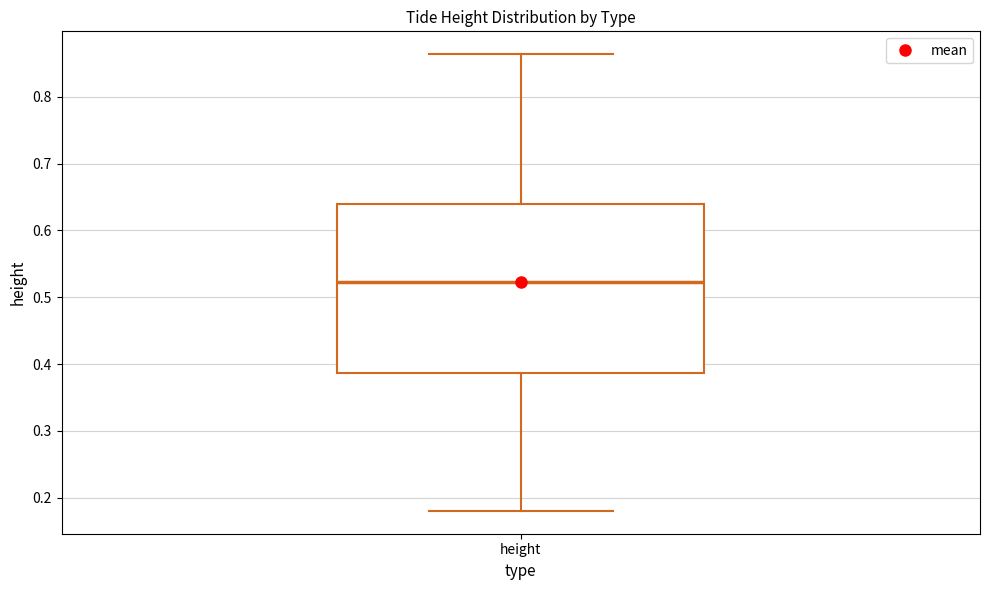

Where does the median line of the box for height sit on the y-axis? The values are not printed on the chart, so give them approximately, as read against the axis.

0.52